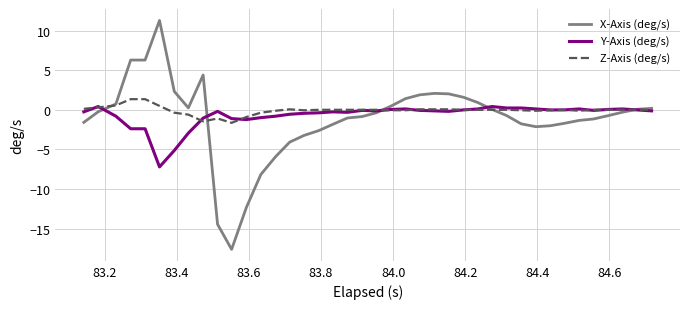

What is the maximum value for Z-Axis (deg/s)?

1.3